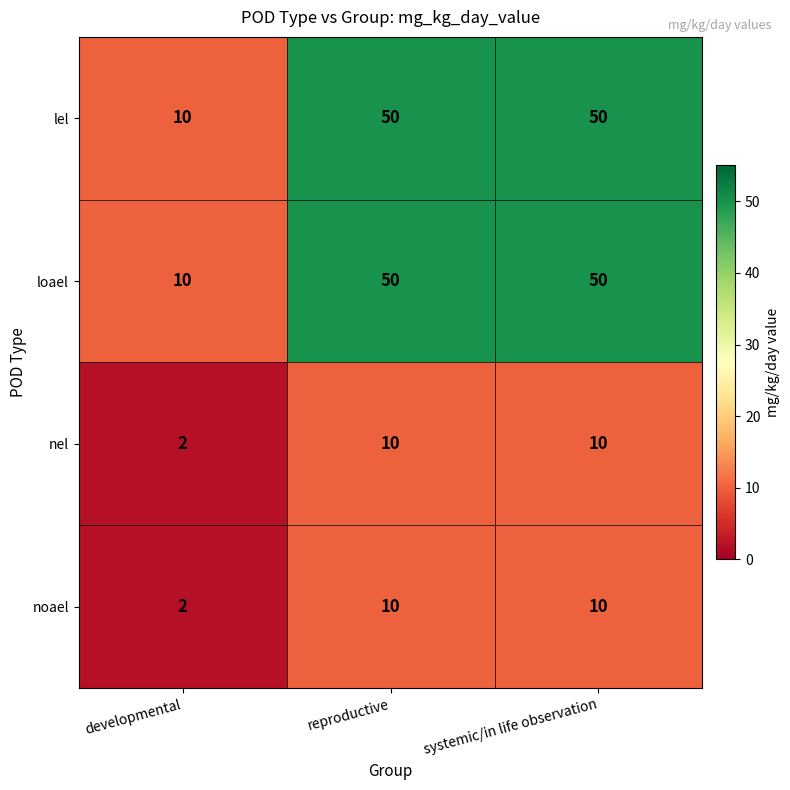

Is it true that nel equals 10 at reproductive?

True